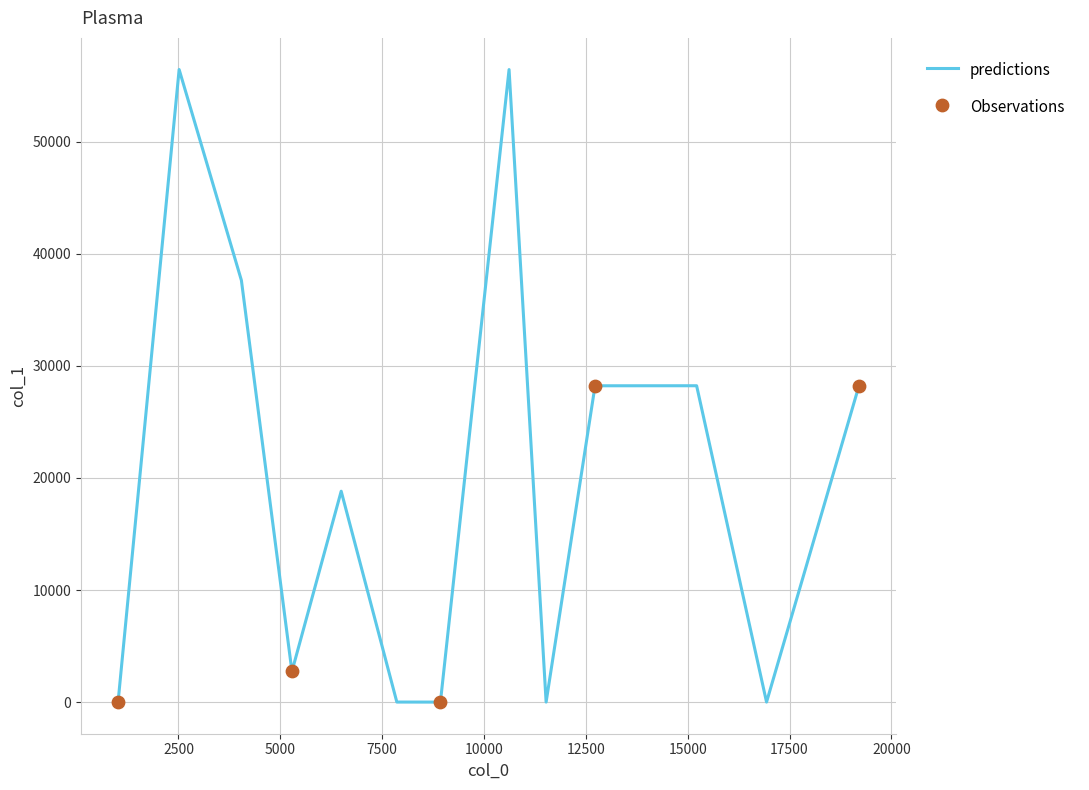

What is the difference between the maximum and minimum values?

56414.0